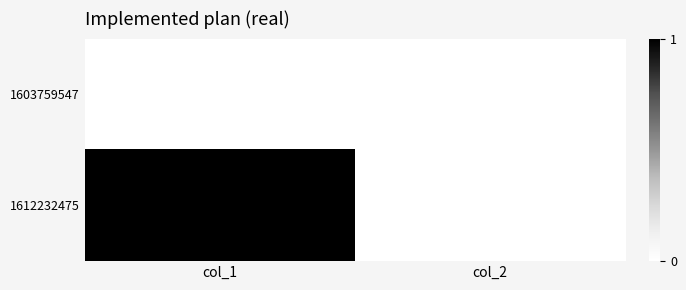

Count the number of data series in this chart.

2